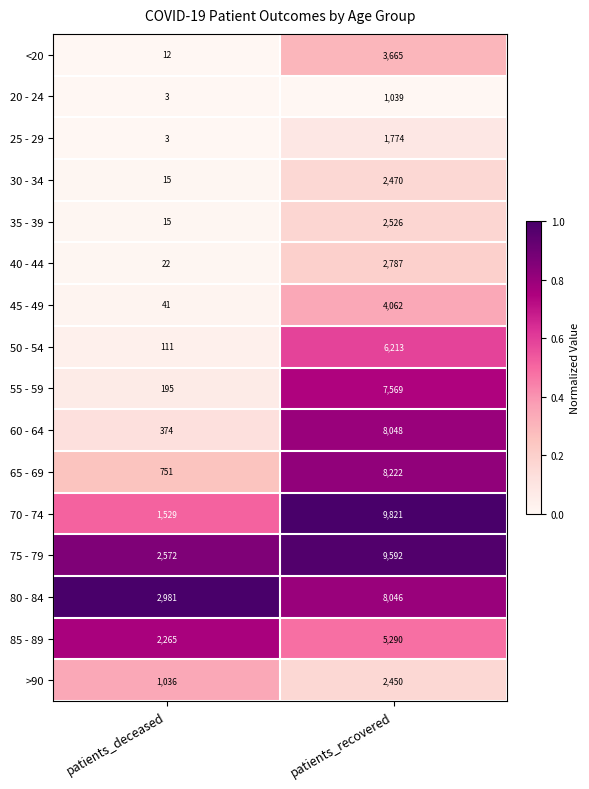

What is the sum of the 55 - 59 values at patients_deceased and patients_recovered?

7764